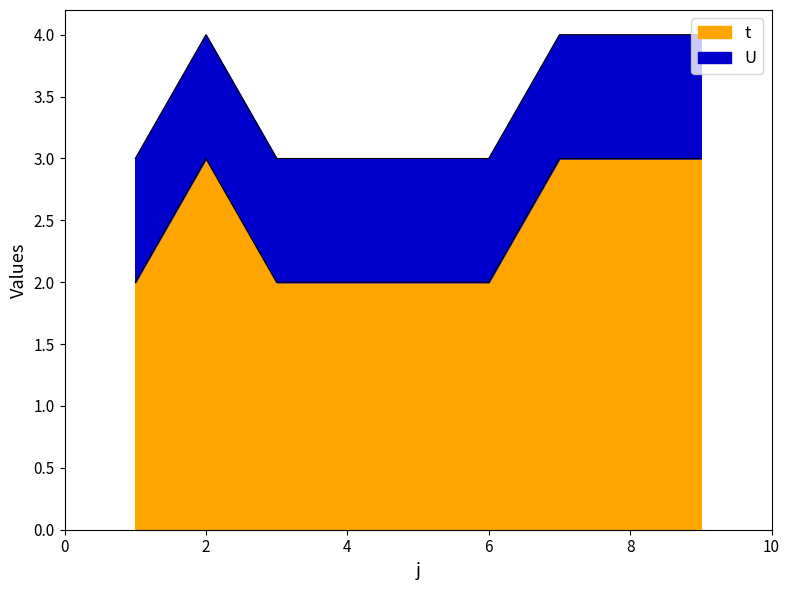

What is the value of the 5th point from the left?

2